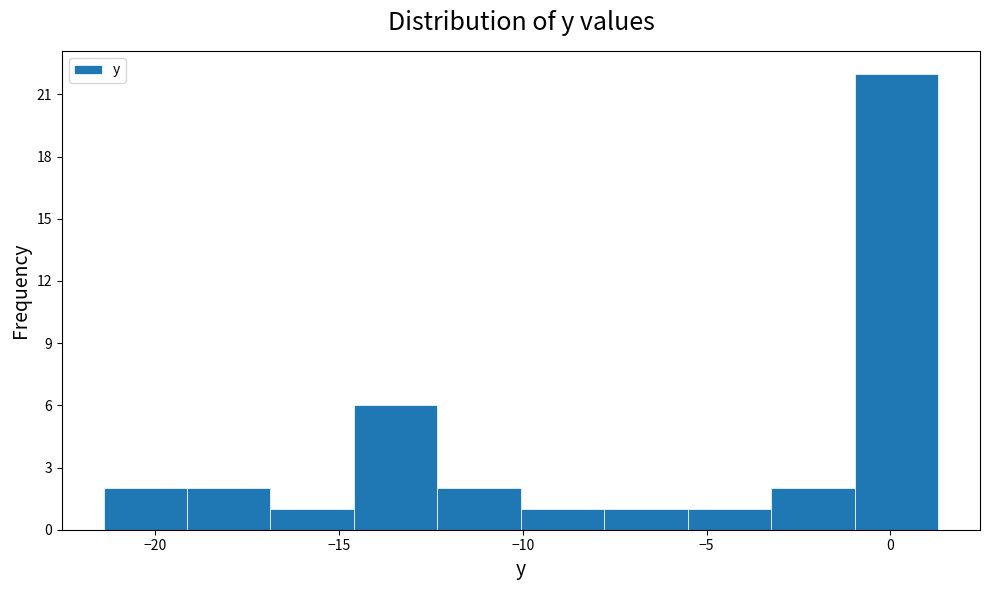

Reading left to right, list every bar in this chart as the range it spans on the x-axis followed by its height. Neither the bar edges nor the heights are printed on the chart, so give them approximately, as read against the axes.

-21.5 to -19.0: 2
-19.0 to -17.0: 2
-17.0 to -14.5: 1
-14.5 to -12.5: 6
-12.5 to -10.0: 2
-10.0 to -8.0: 1
-8.0 to -5.5: 1
-5.5 to -3.0: 1
-3.0 to -1.0: 2
-1.0 to 1.5: 22